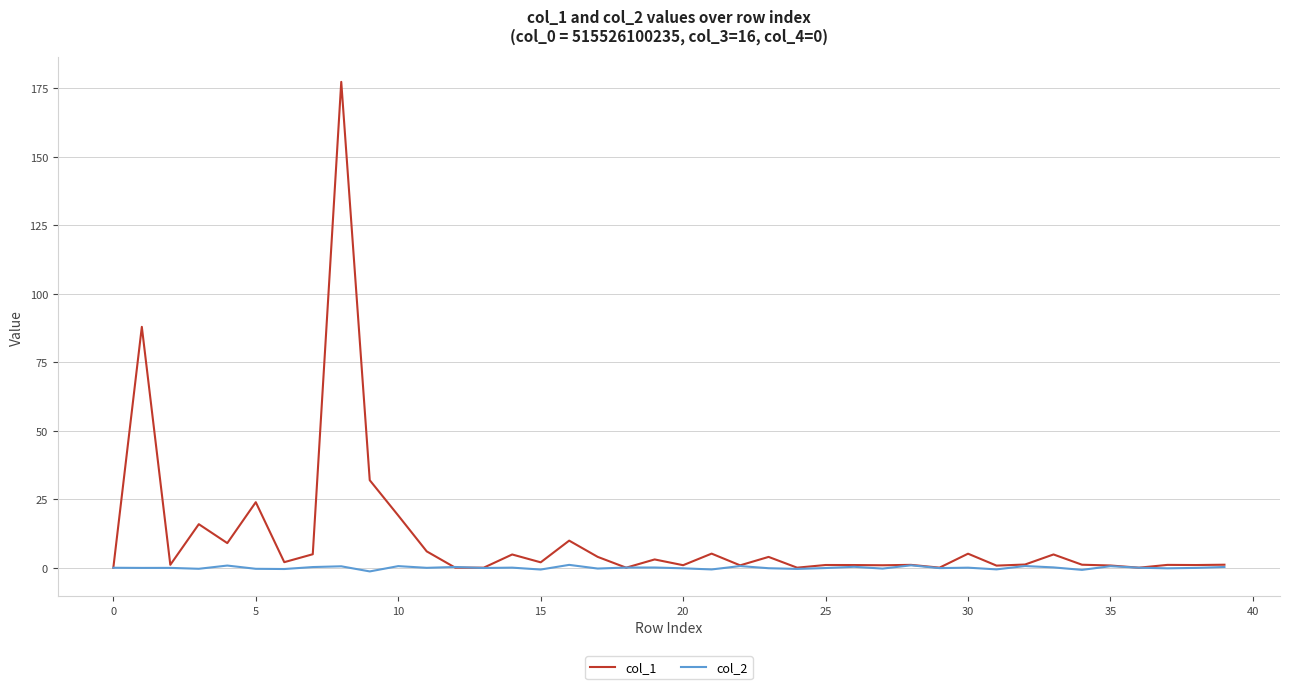

List the series in order of their peak value, lowest first.

col_2, col_1